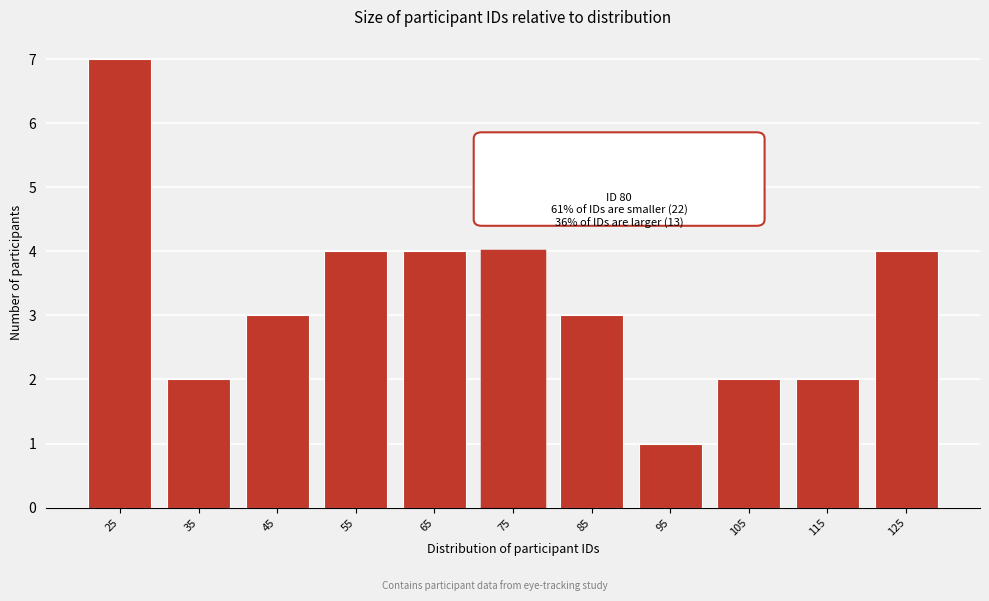

Reading right to left, extract all data points from this chart.

125=4	115=2	105=2	95=1	85=3	75=4	65=4	55=4	45=3	35=2	25=7